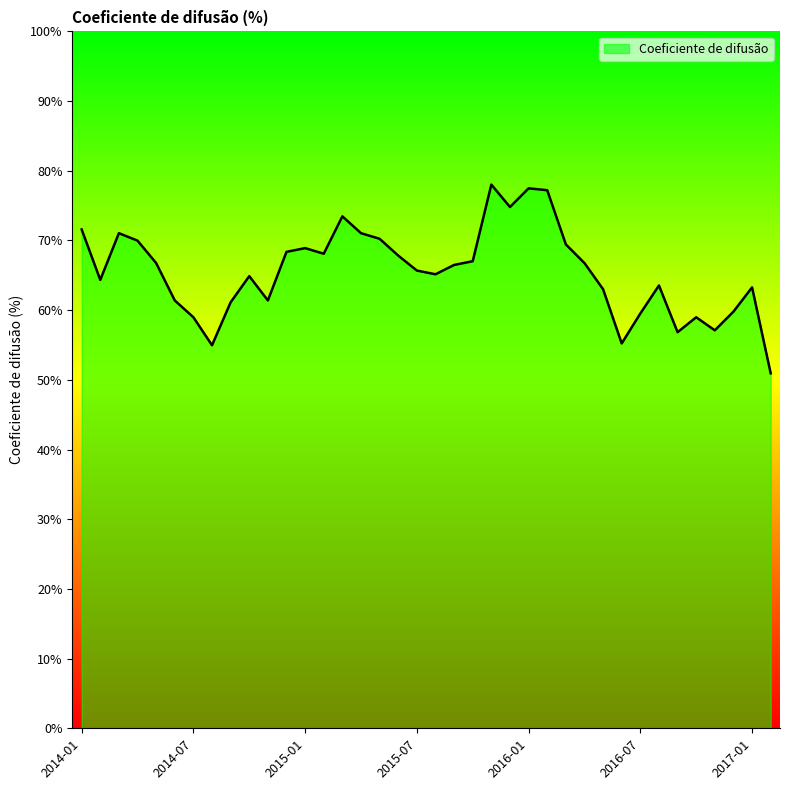

What is the difference between the maximum and minimum values?

27.1